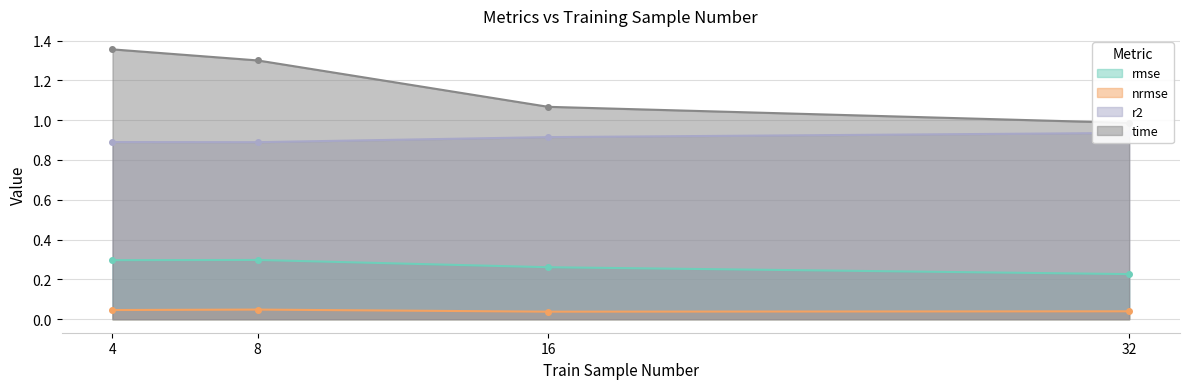

How many lines are shown in the chart?

4